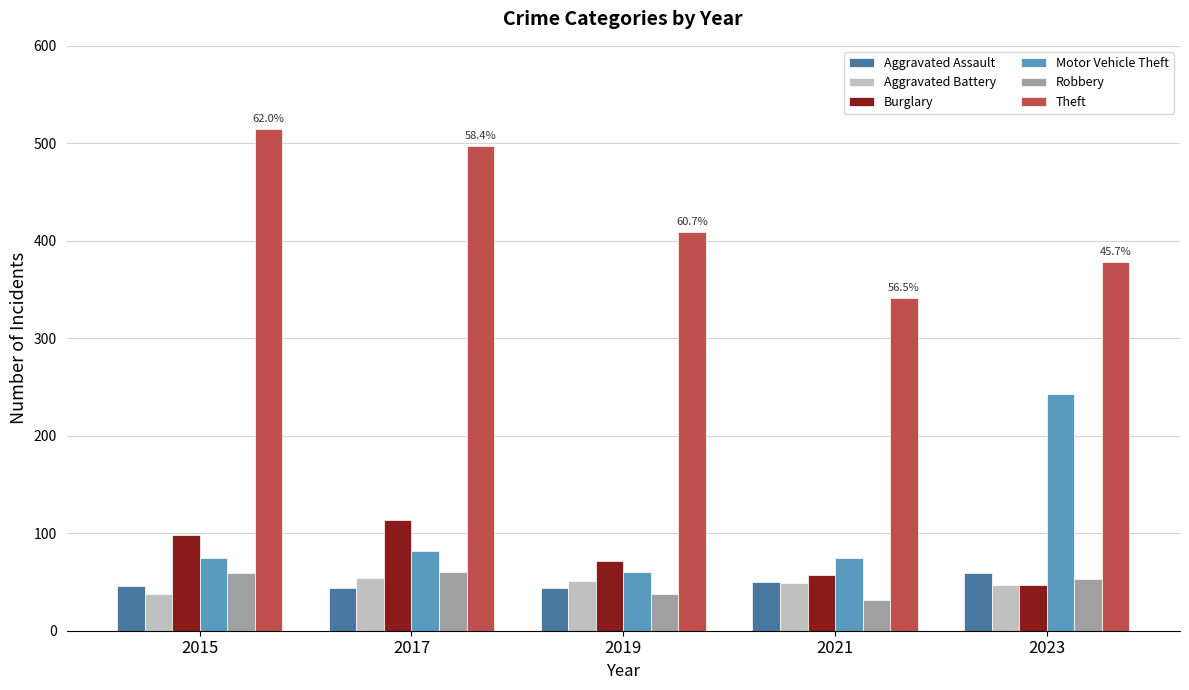

What is the total value across all series at 2019?

674